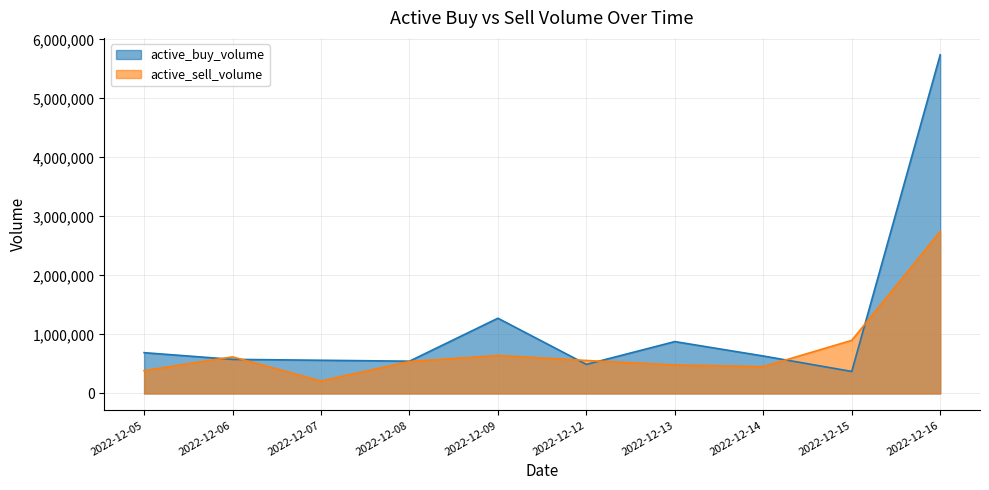

The active_buy_volume series shows 546700 at 2022-12-08. True or false?

True